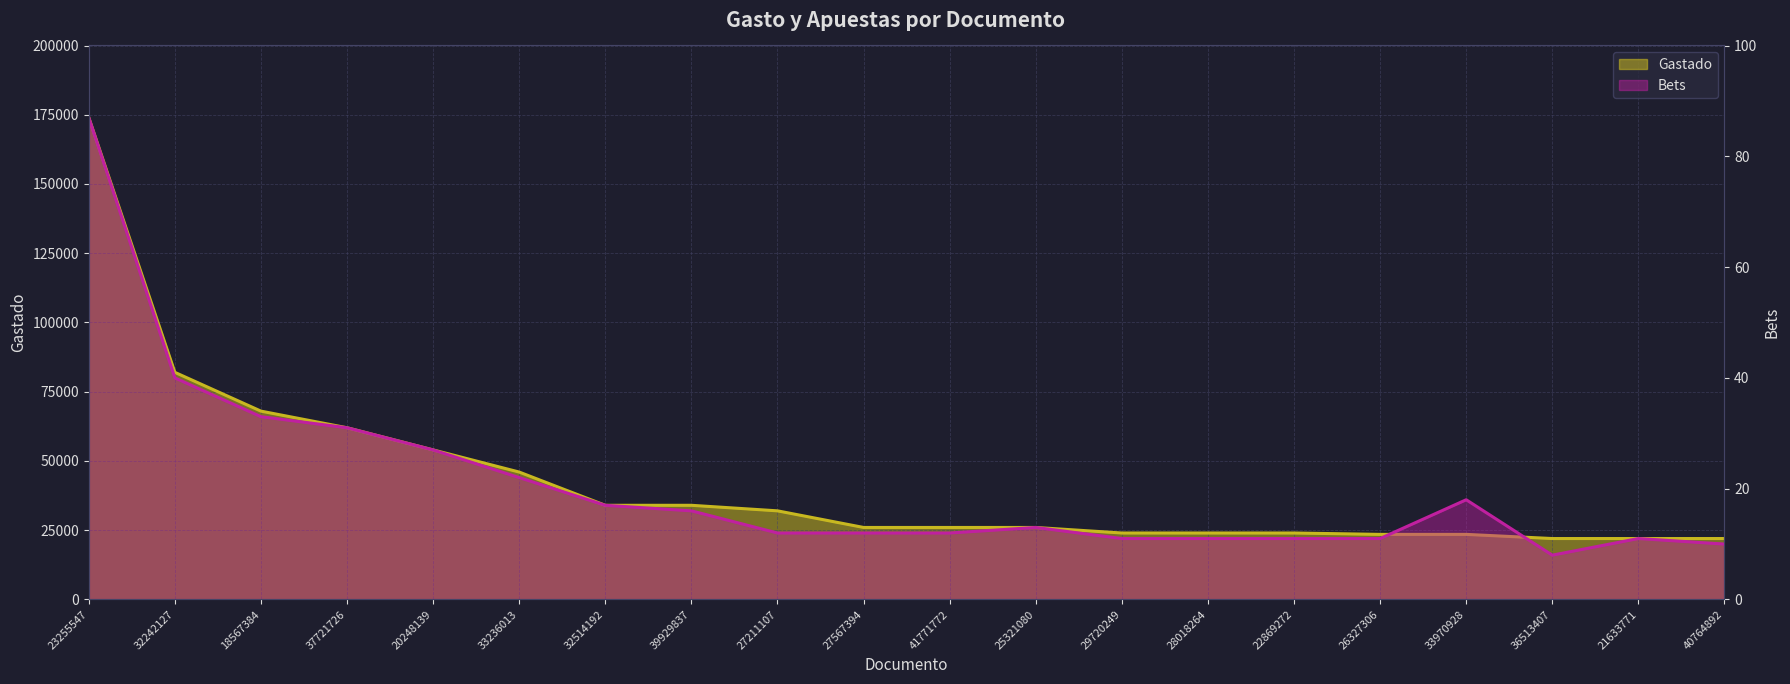

What is the difference between the maximum and minimum values in the Gastado series?

152000